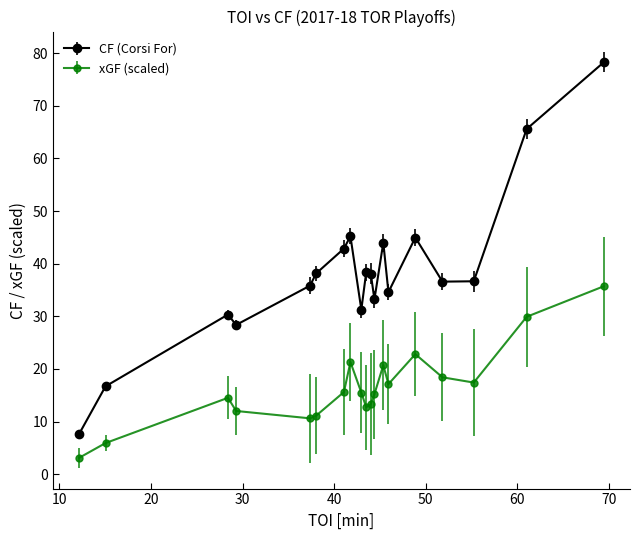

Which series has the largest total across all categories?

CF (Corsi For)